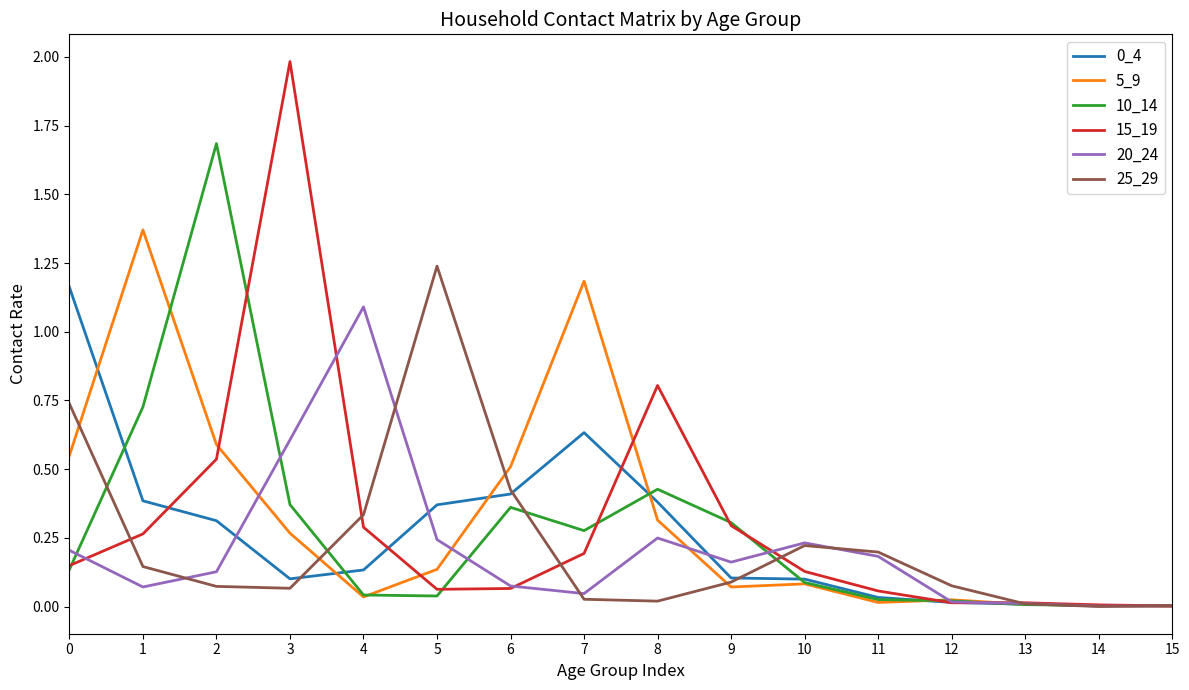

Is this an area chart (filled region under the line)?

No